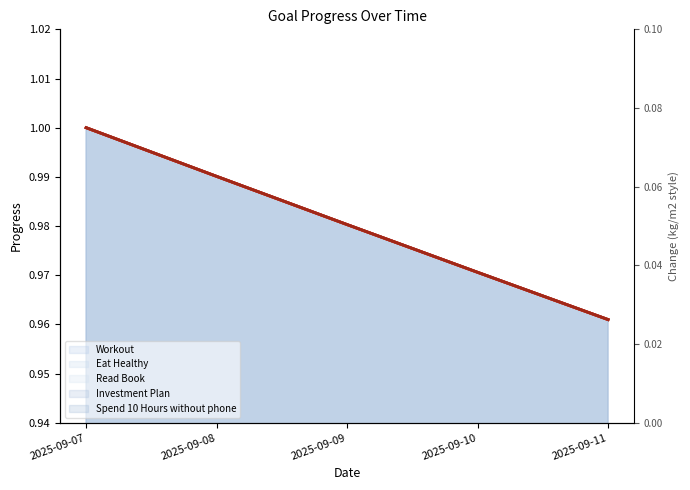

Which has a higher value, 2025-09-08 or 2025-09-07?

2025-09-07